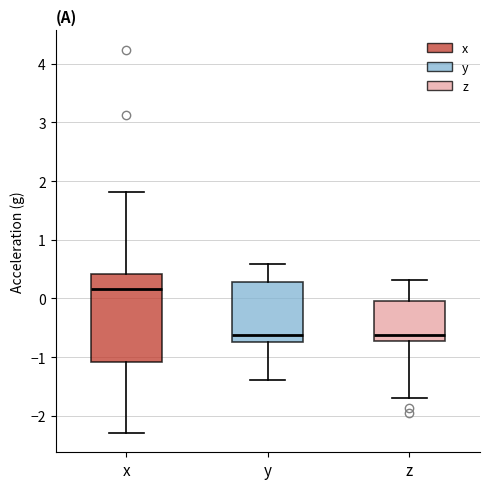

Comparing the boxes themselves (not the whiskers), which one is the tallest?

x